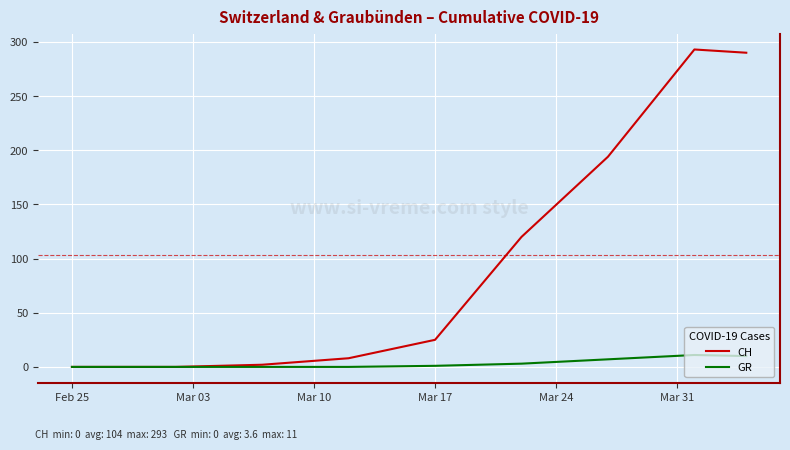

Which series has the largest range (max minus min)?

CH